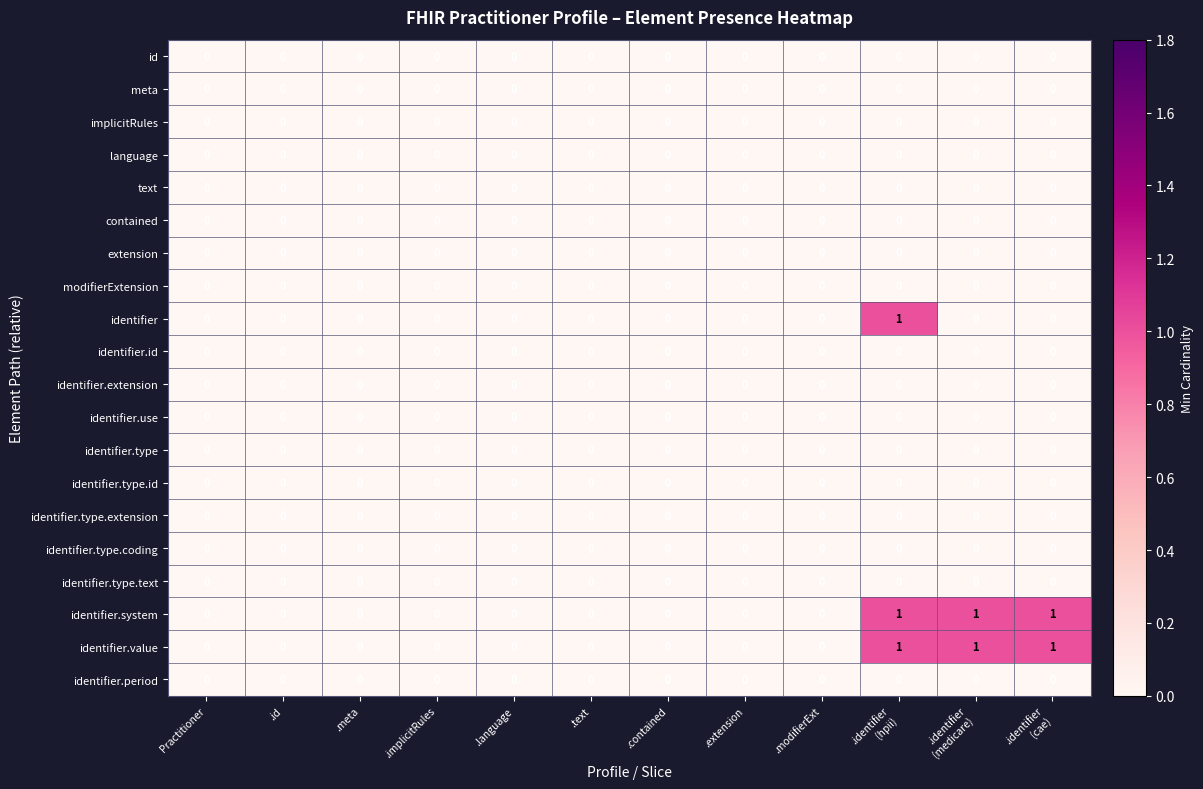

True or false: meta has a value of 0 at .implicitRules.

True